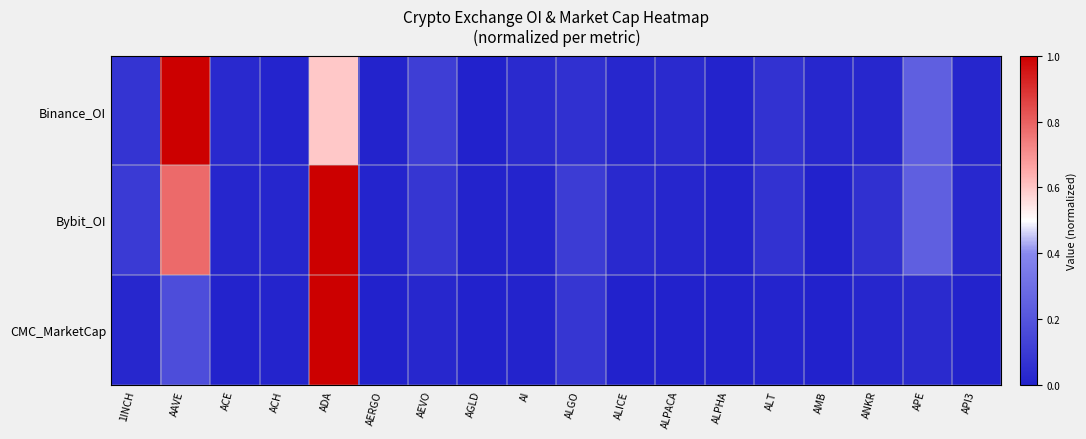

At which category is the sum across all series the highest?

ADA